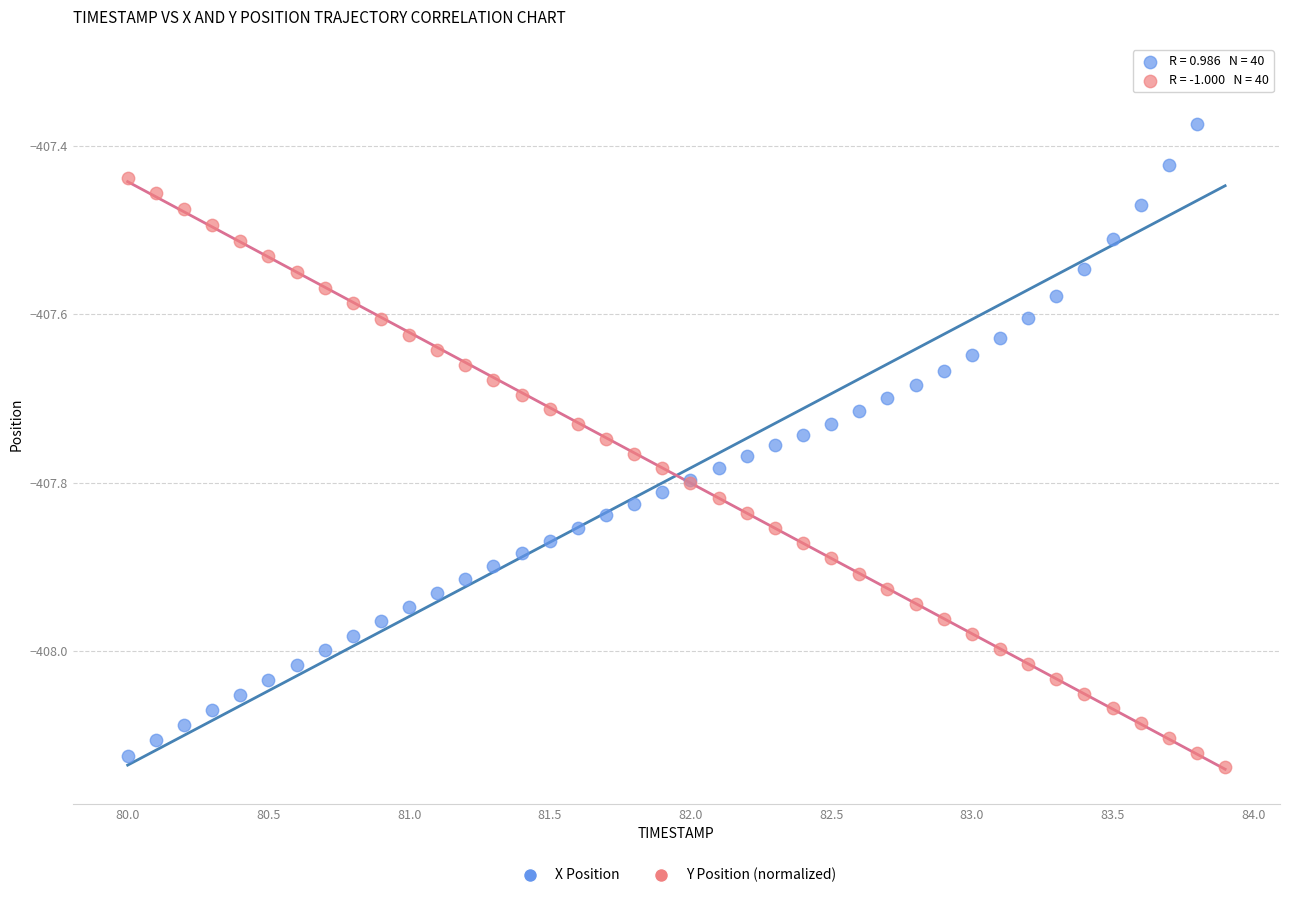

Which series contains the highest Y value?

X Position